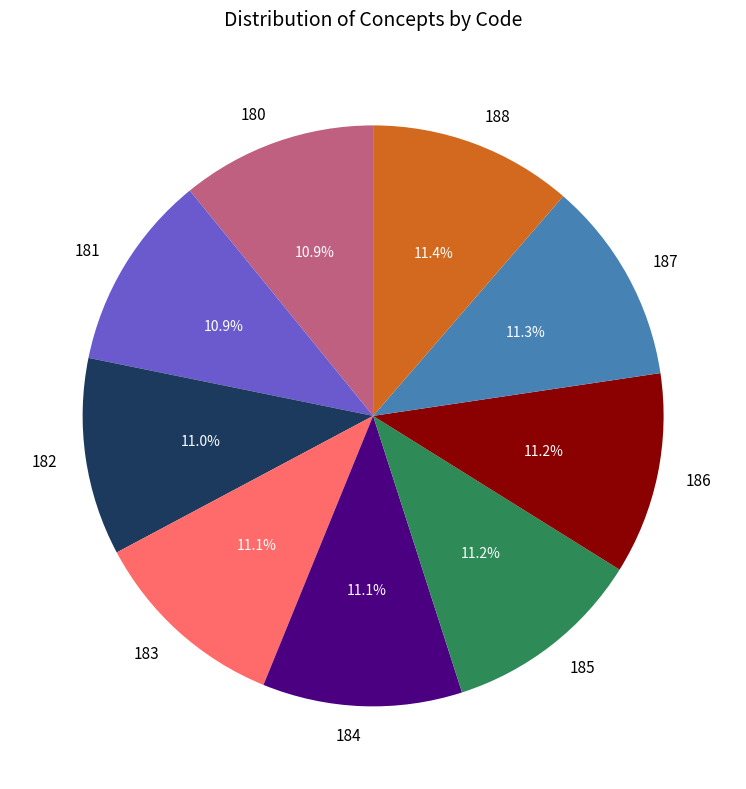

To the nearest percent, what is the combined percentage of 182 and 184?

22%